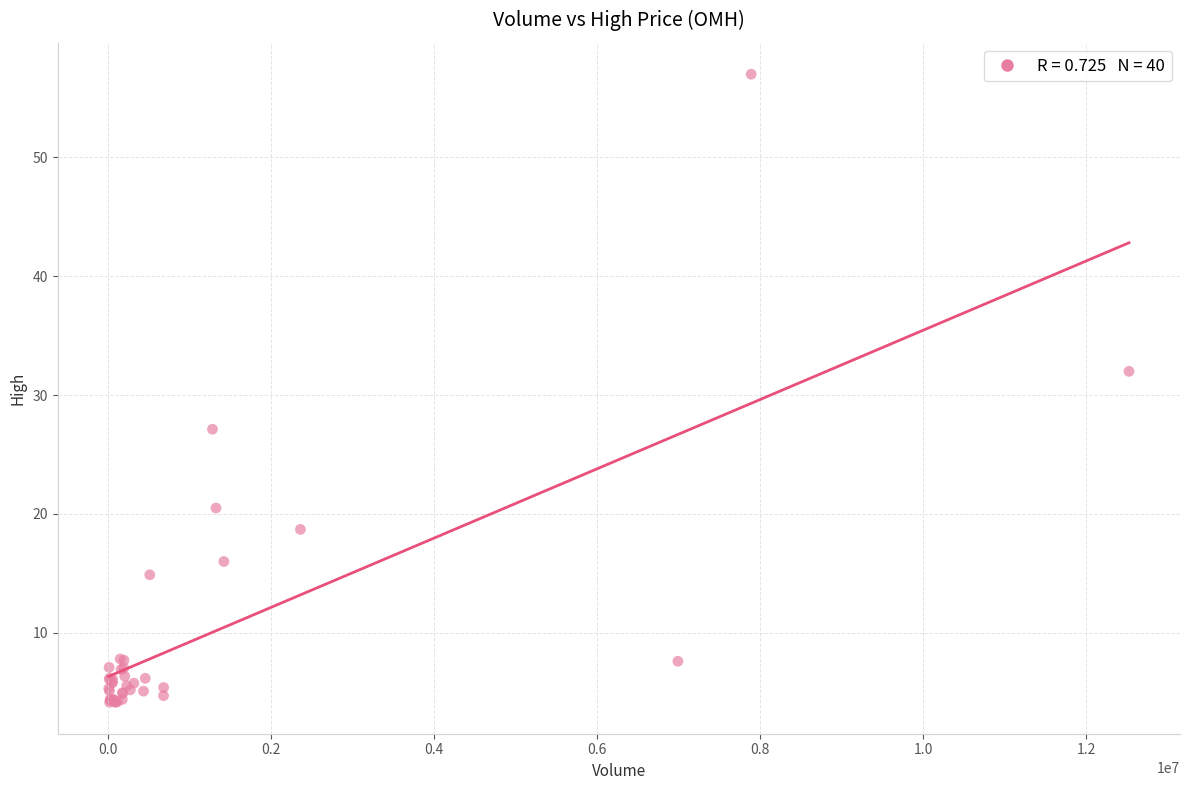

What Y value in the scatter plot is closest to 30?

32.0